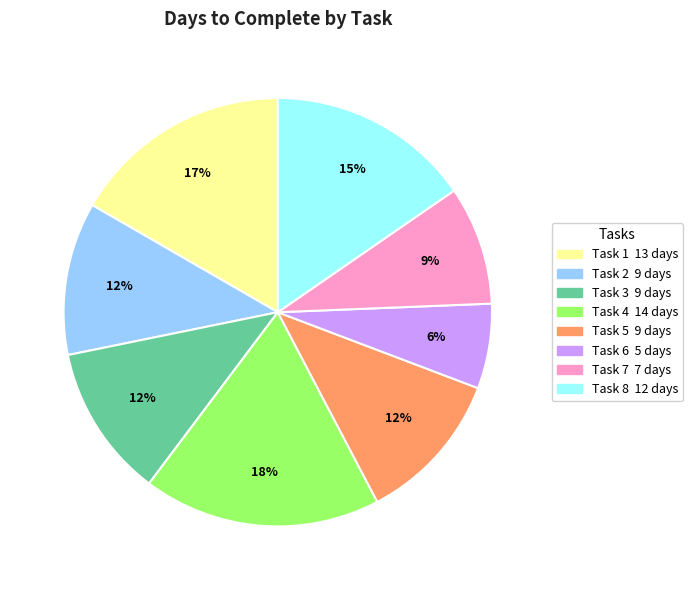

How many segments does this pie chart have?

8